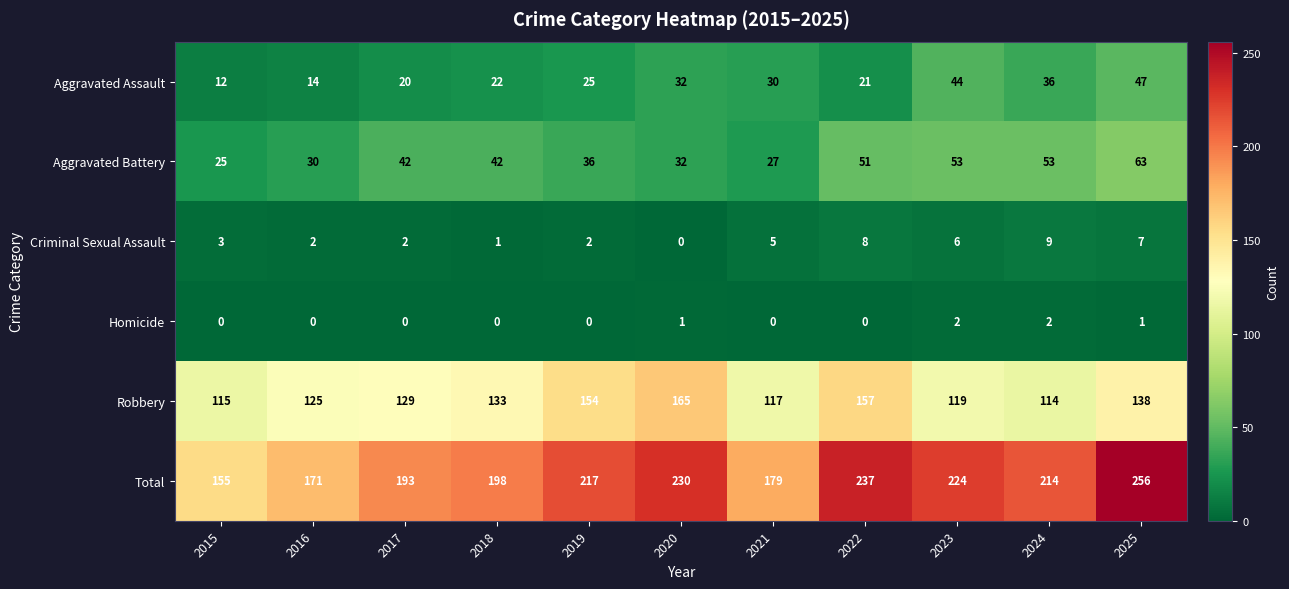

What is the spread (max minus min) of values at 2015?

155